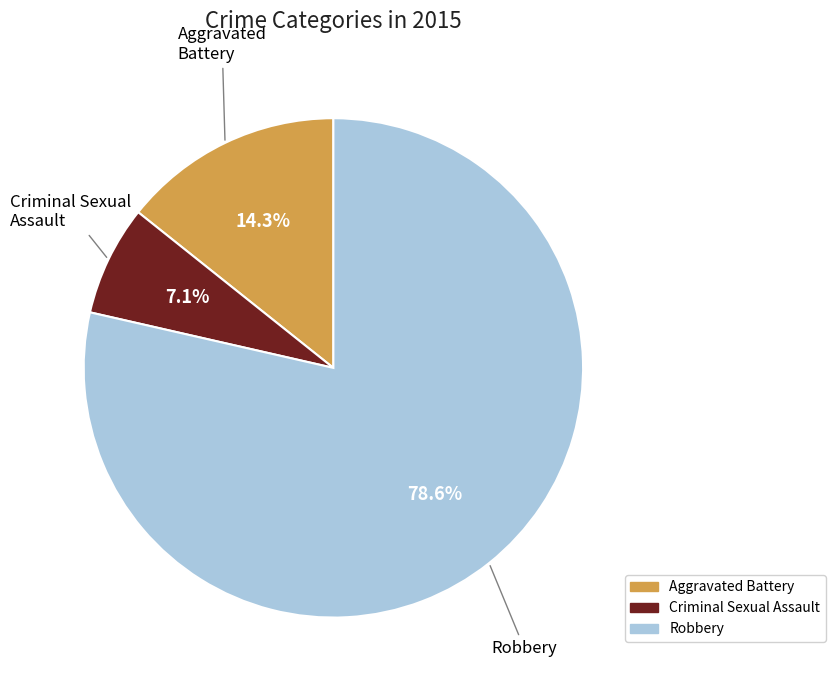

Is there a majority slice in this chart?

Yes